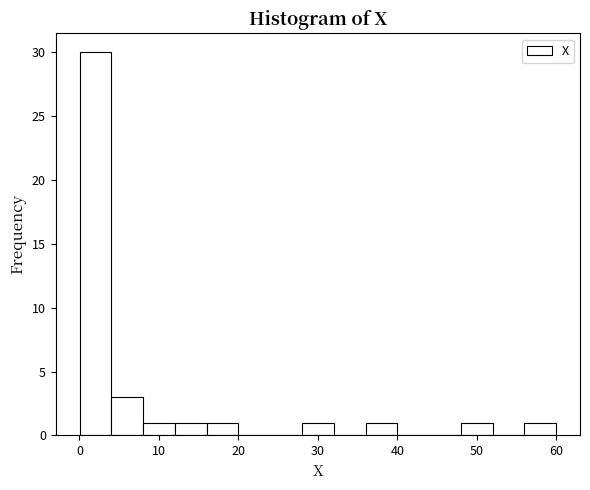

Read against the x-axis, roughly where is the centre of the tallest bar?

2